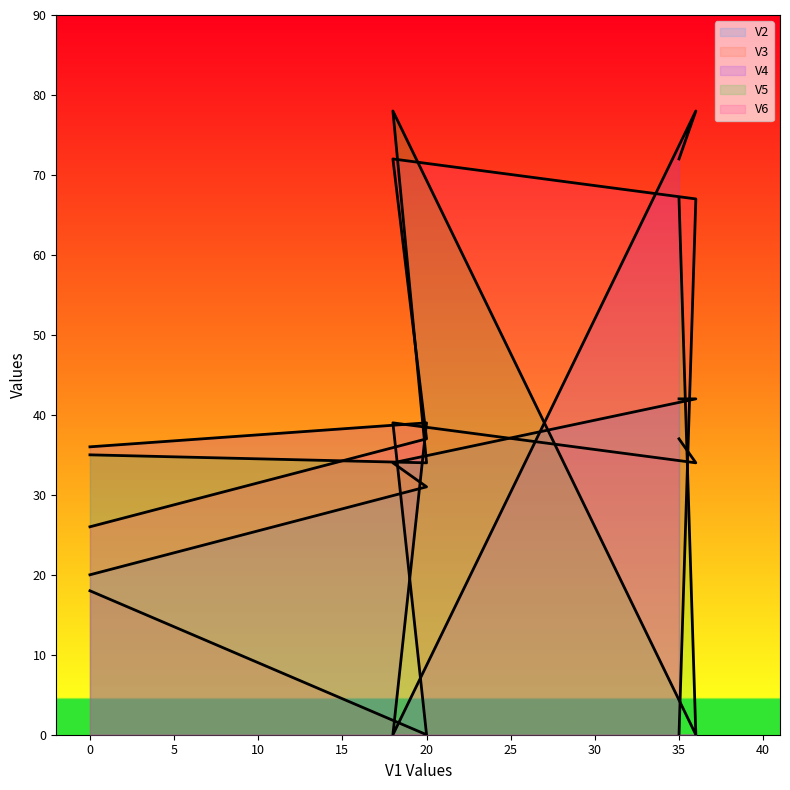

The V3 series shows 0 at 20. True or false?

True